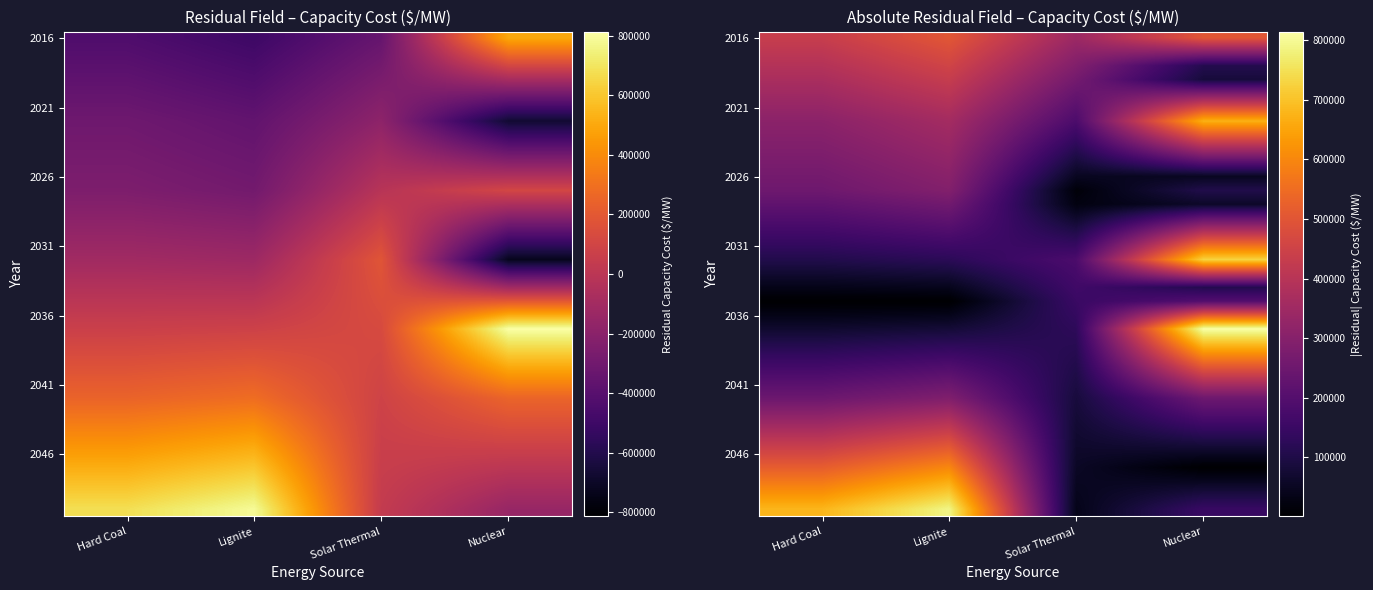

Is the value of 2026 at Hard Coal greater than the value of 2036 at Solar Thermal?

Yes